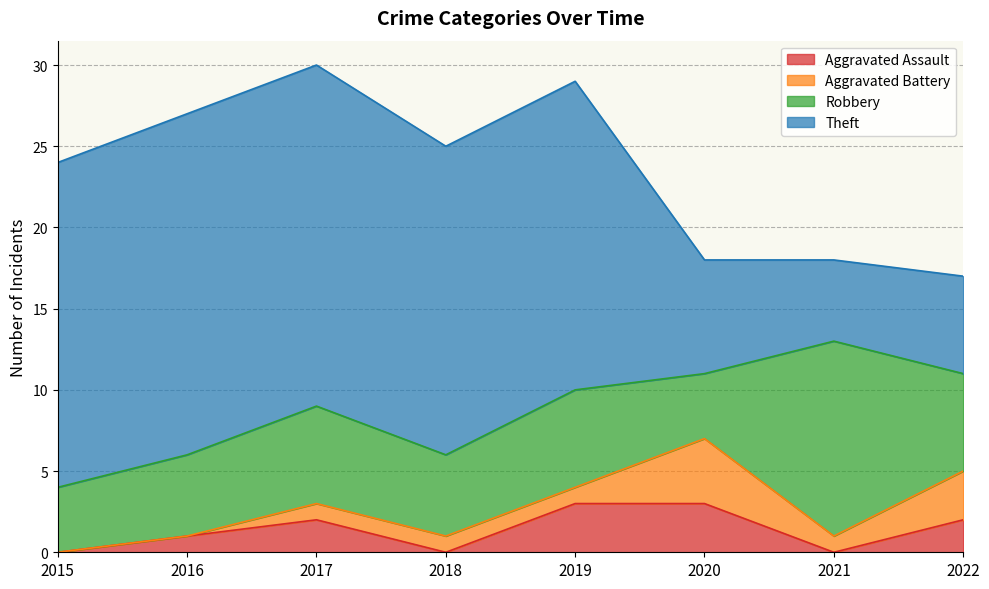

What is the sum of the Aggravated Assault values at 2016 and 2021?

1